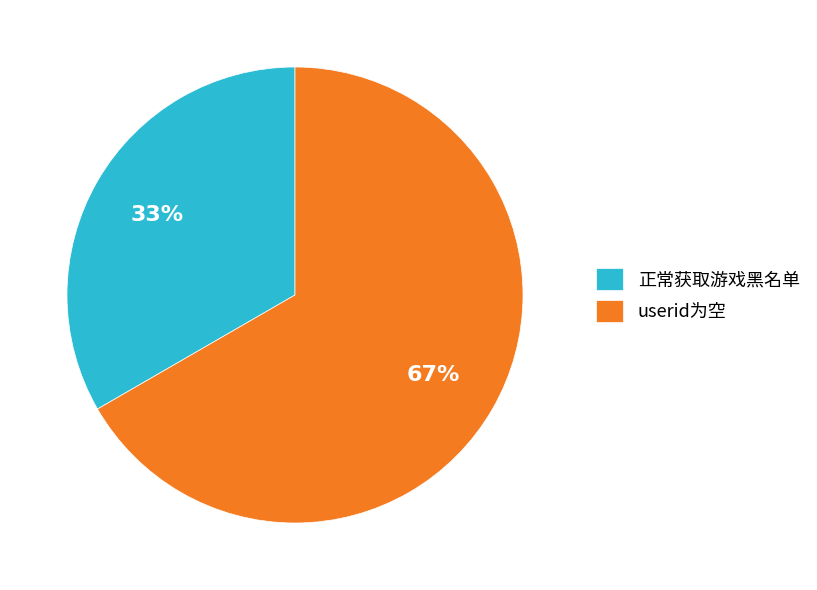

Rank the categories by value from highest to lowest.

userid为空, 正常获取游戏黑名单